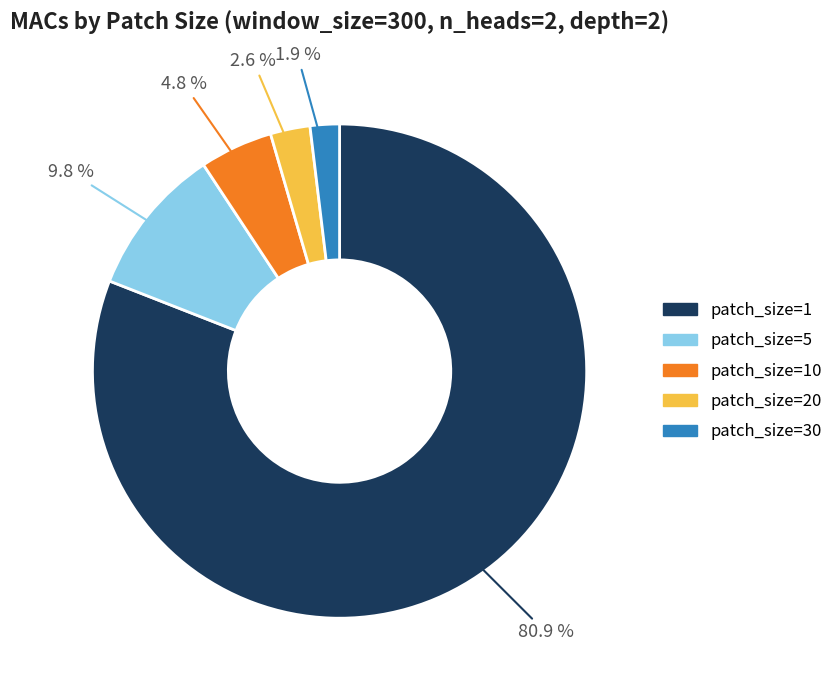

Which category has the biggest portion of the pie?

patch_size=1